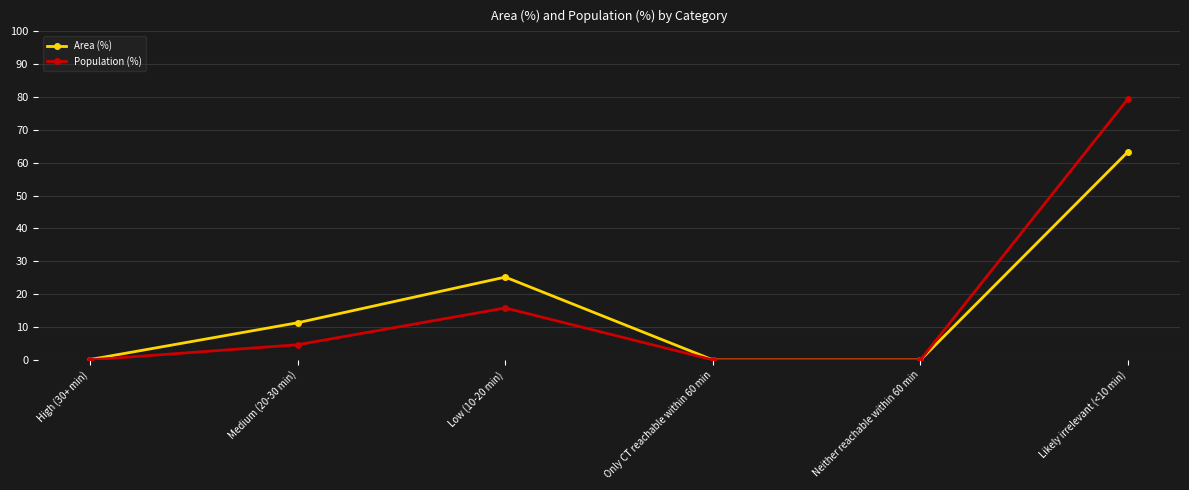

At which label does Population (%) first exceed 4?

Medium (20-30 min)